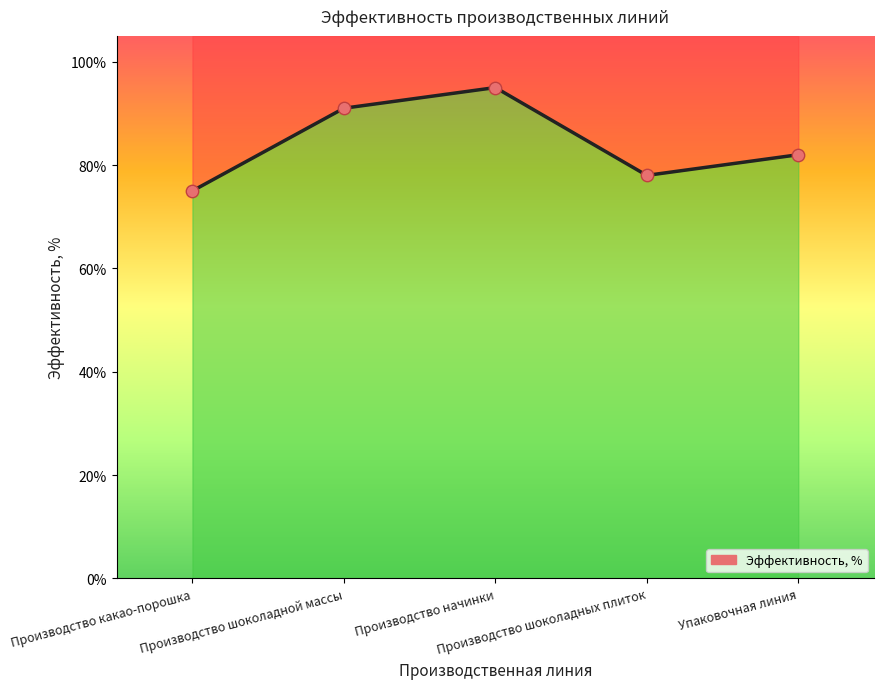

Between Производство начинки and Производство шоколадных плиток, which is larger?

Производство начинки